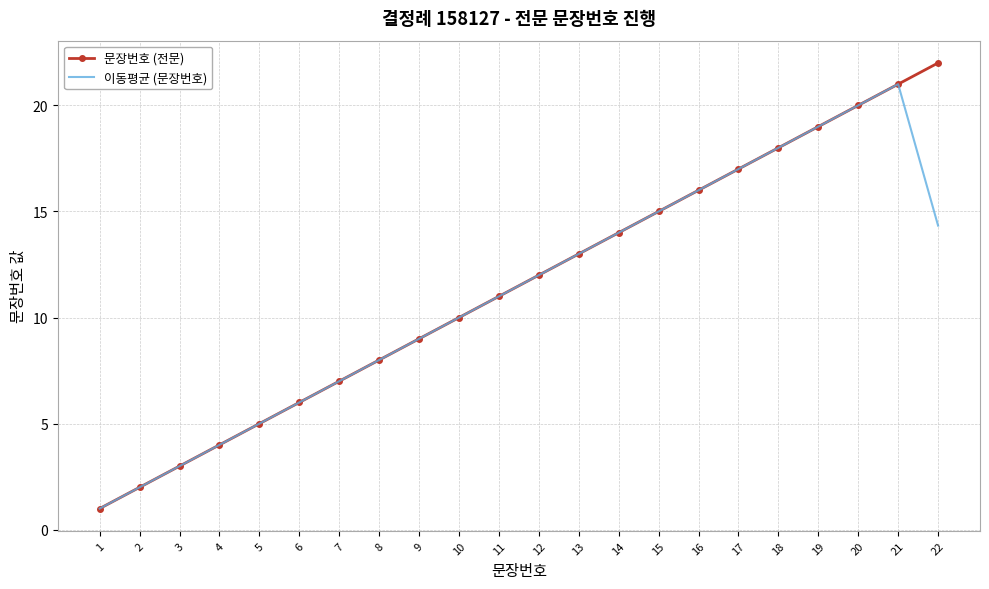

Rank the series by their maximum value, from highest to lowest.

문장번호 (전문), 이동평균 (문장번호)